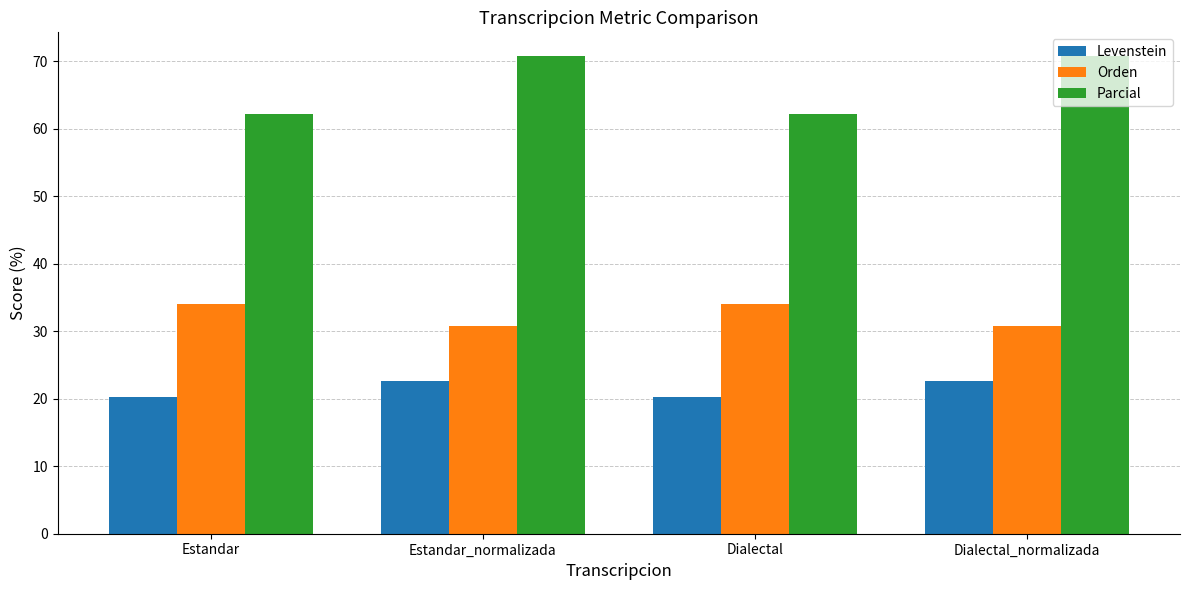

What value does the Levenstein series have at Dialectal?

20.3